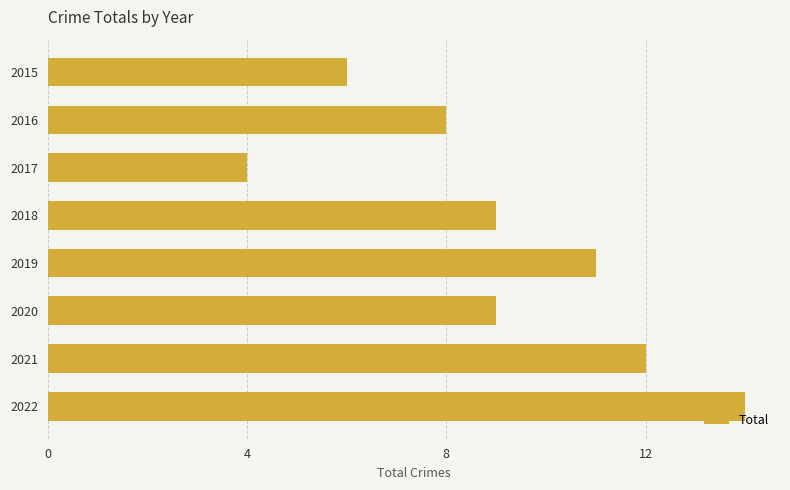

Does the chart contain any negative values?

No